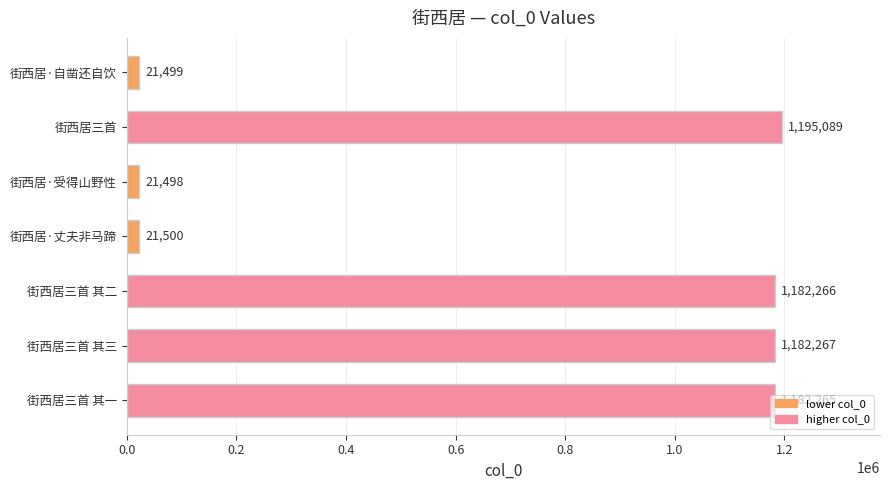

List the labels in order of value, largest first.

街西居三首, 街西居三首 其三, 街西居三首 其二, 街西居三首 其一, 街西居·丈夫非马蹄, 街西居·自凿还自饮, 街西居·受得山野性